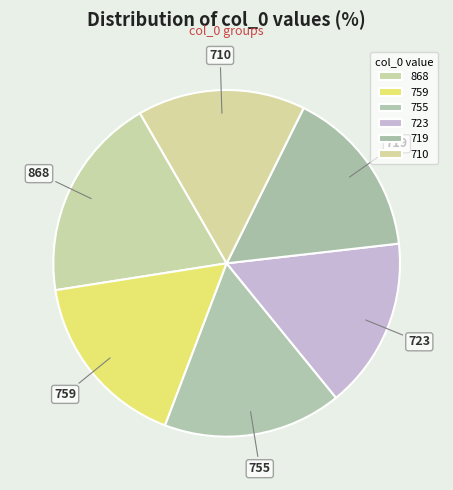

Approximately how many times larger is the value at 759 compared to 755?

1.0